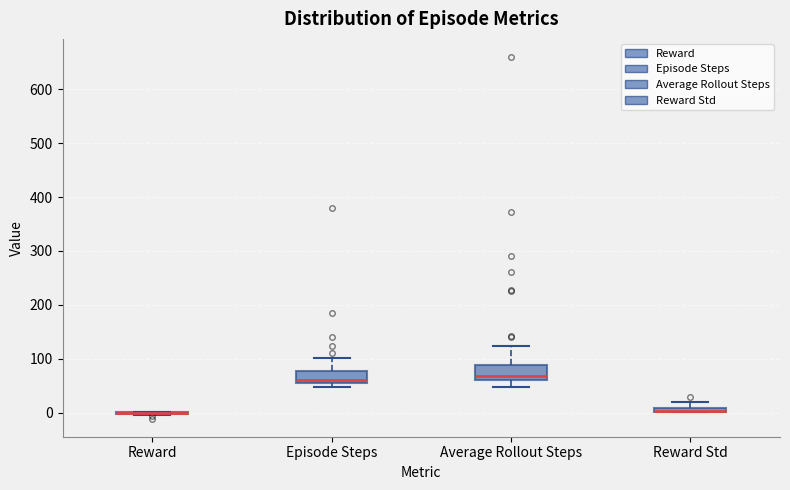

Where is the upper edge of the box for Reward Std on the y-axis? The values are not printed on the chart, so give them approximately, as read against the axis.

10